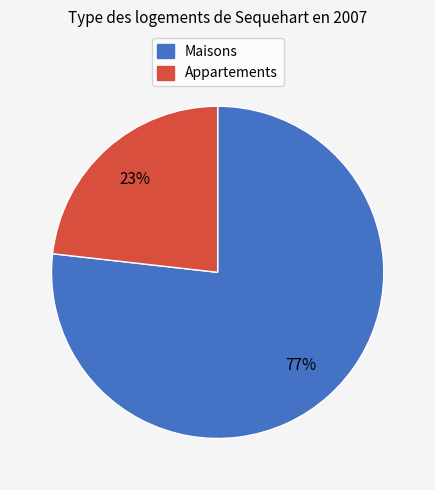

Is there any slice that represents more than half of the pie?

Yes